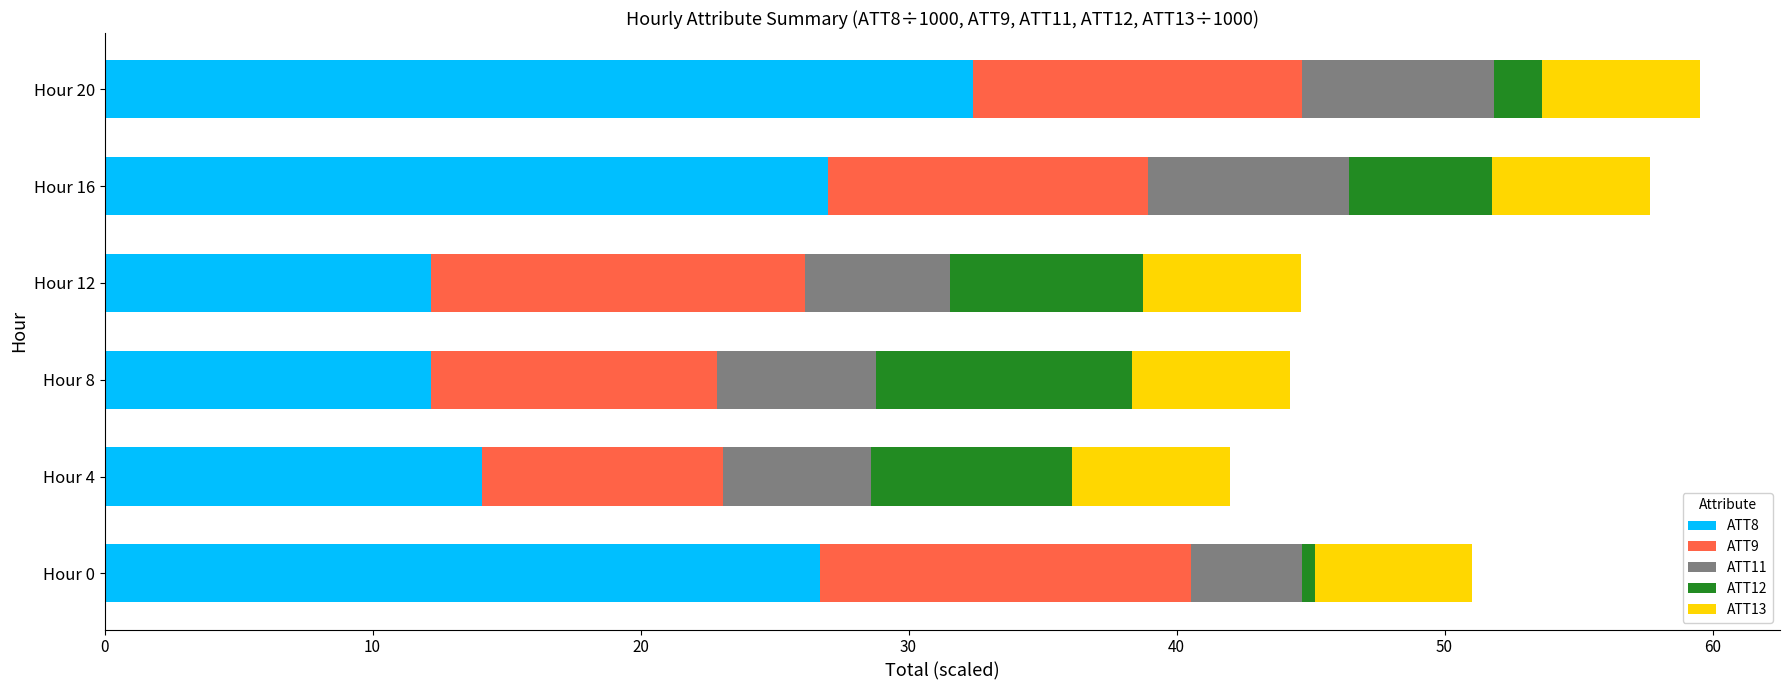

The ATT8 series shows 12.2 at Hour 8. True or false?

True